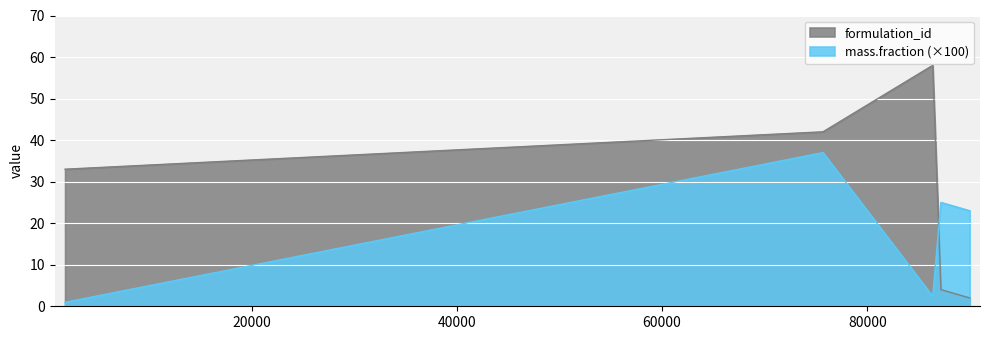

What is the average value of the mass.fraction series?

17.7